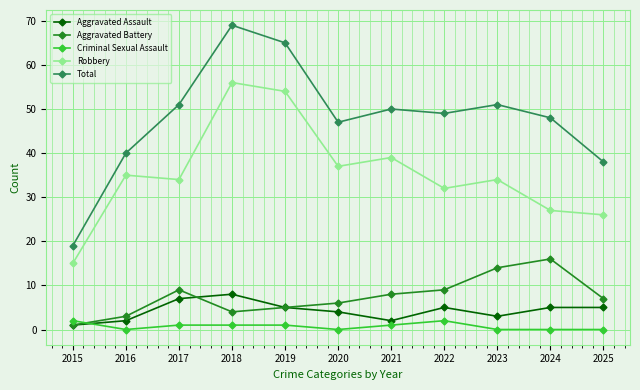

What is the approximate value of Total at 2015?

19